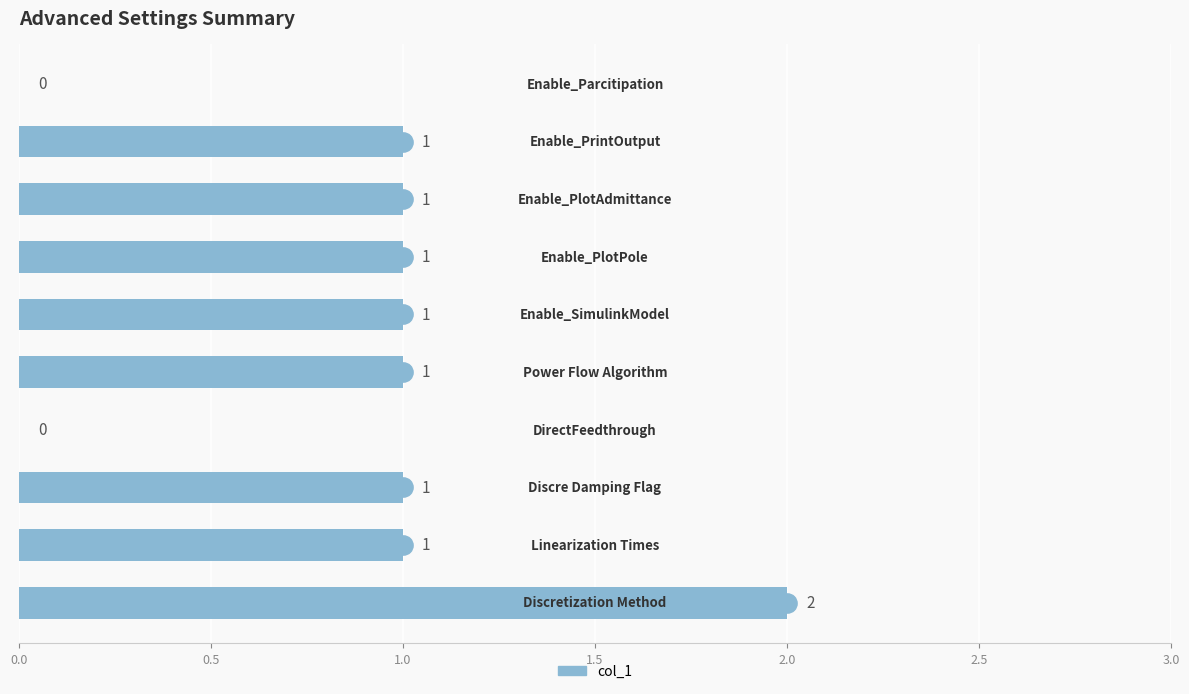

What is the sum of all values?

9